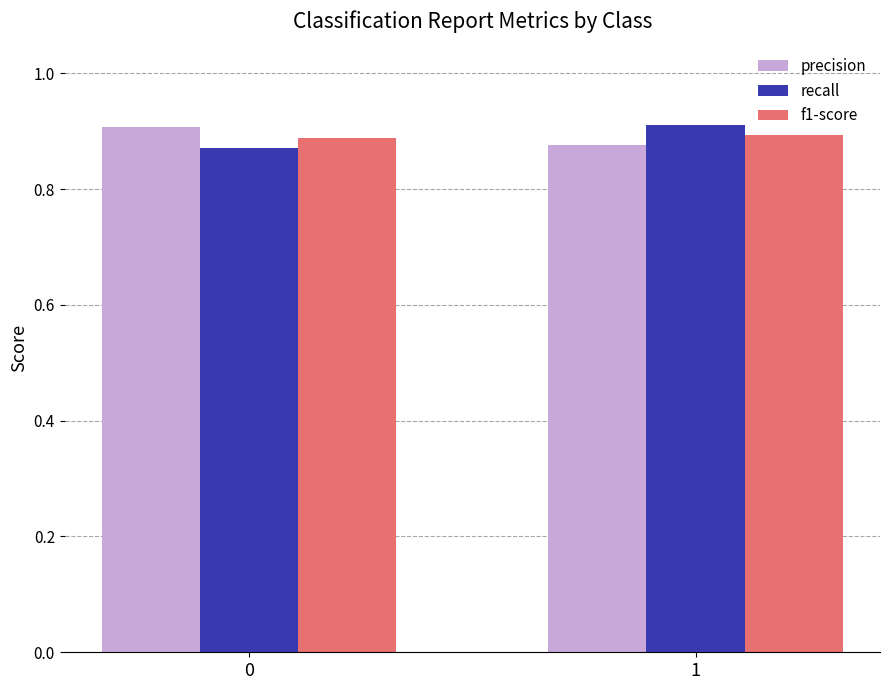

Is the value of recall at 0 greater than the value of f1-score at 1?

No